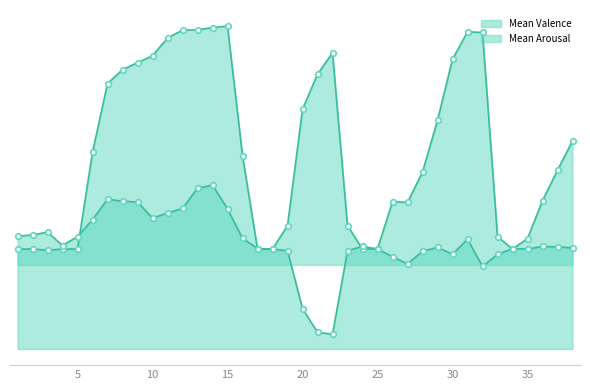

At which label is Mean Valence closest to 5?

1